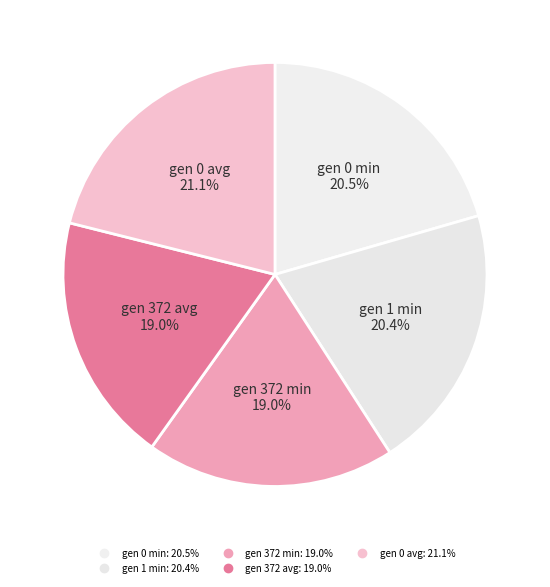

Which slice is the smallest?

gen 372 min